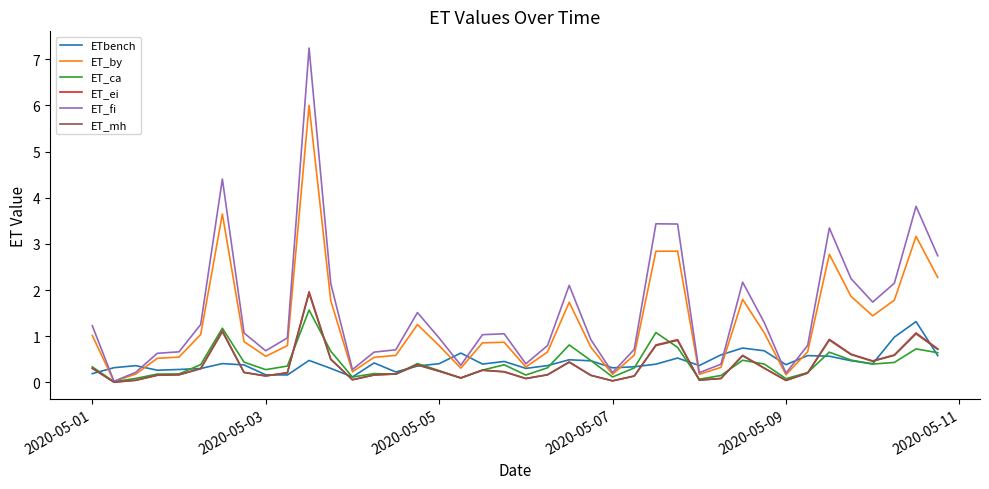

Which series has the largest range (max minus min)?

ET_fi